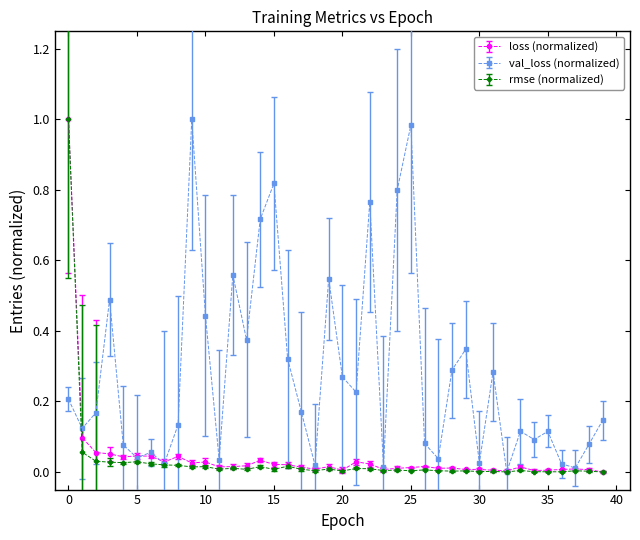

Which series has the largest total across all categories?

val_loss (normalized)